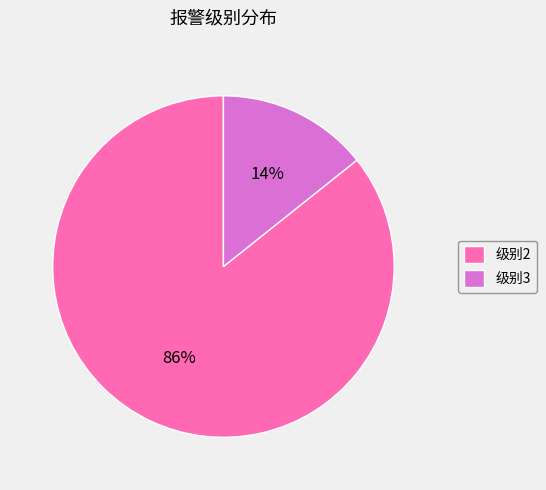

To the nearest percent, what is the combined percentage of 级别2 and 级别3?

100%